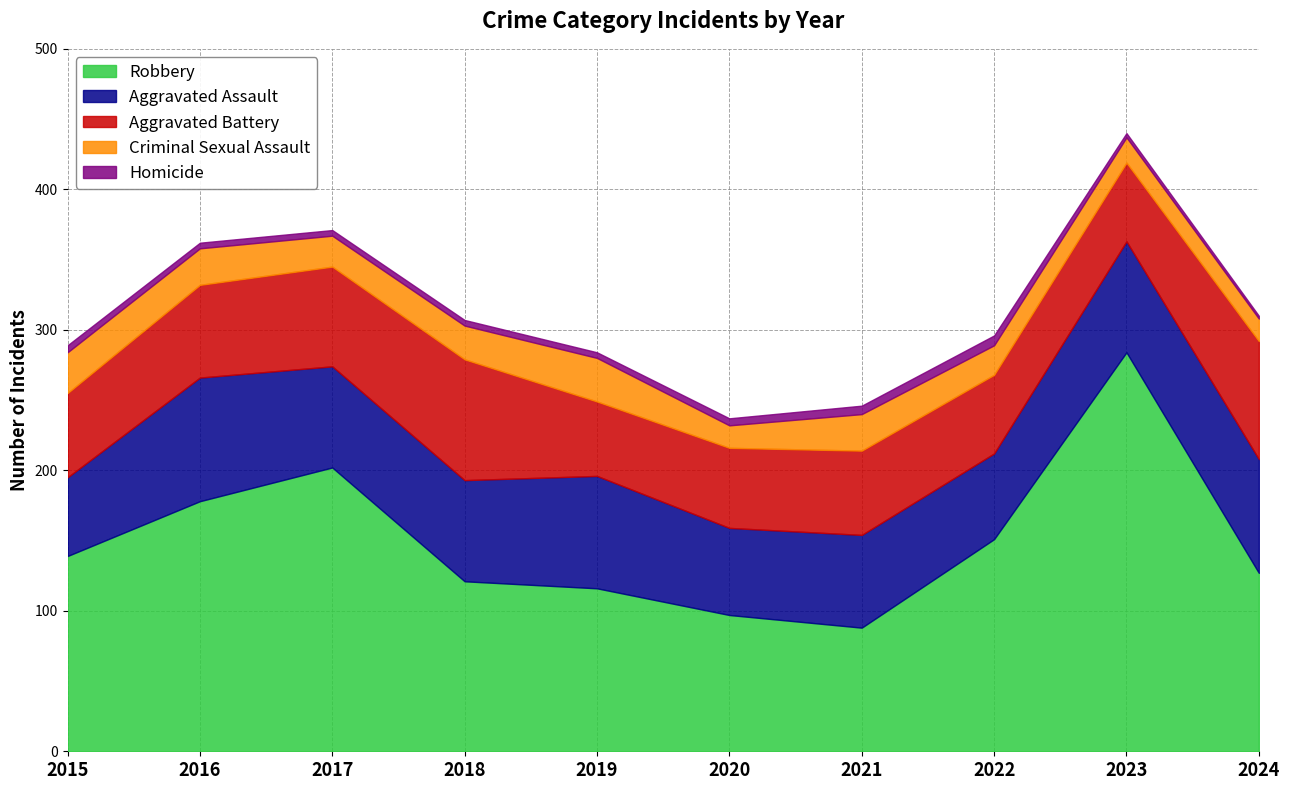

Which series has the largest total across all categories?

Robbery